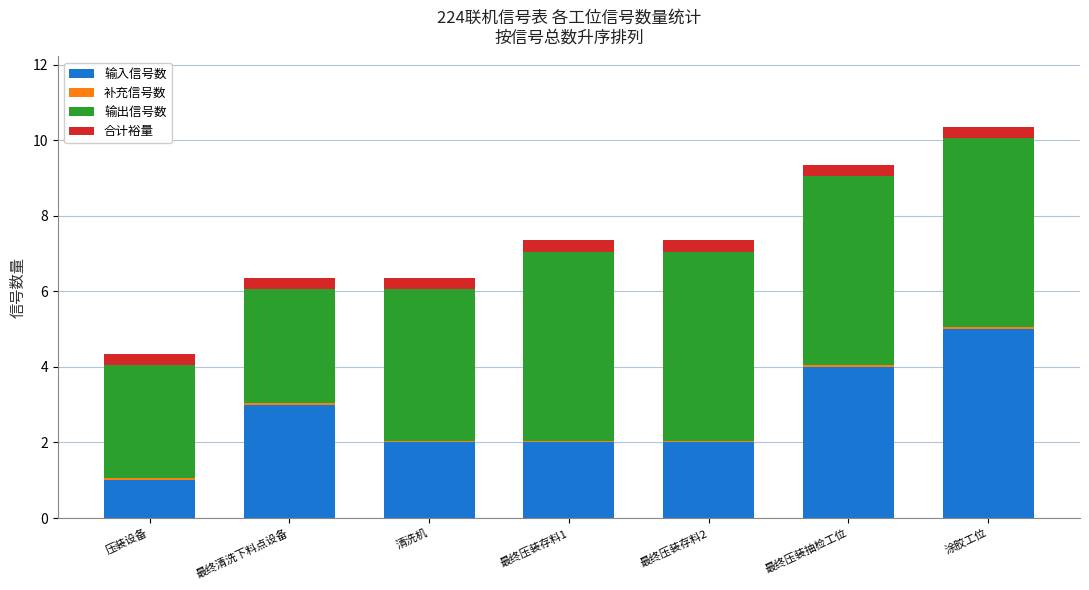

Count the number of categories in the chart.

7